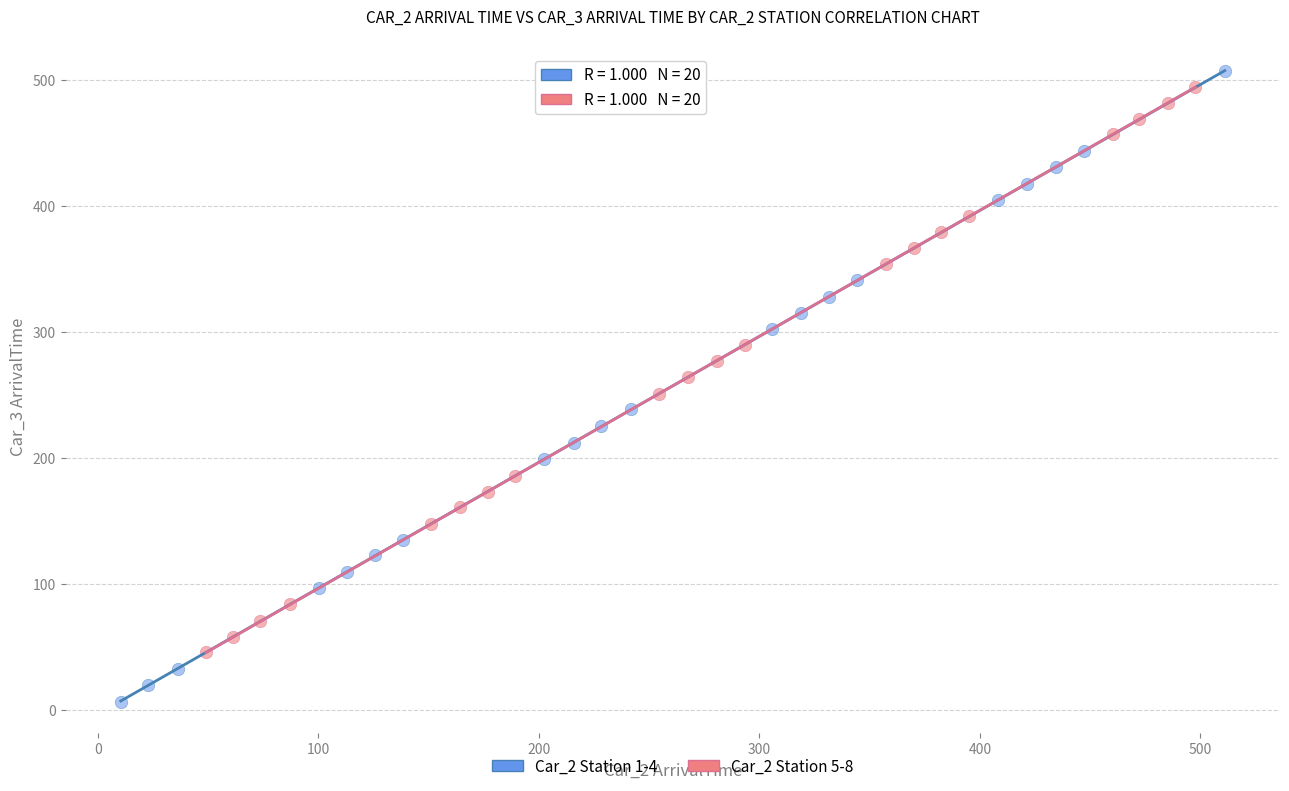

Which series has the largest Y range (max minus min)?

Car_2 Station 1-4